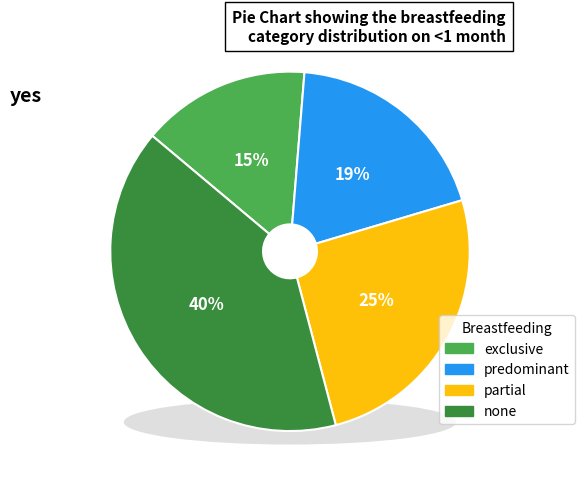

To the nearest percent, what is the combined percentage of exclusive and none?

55%